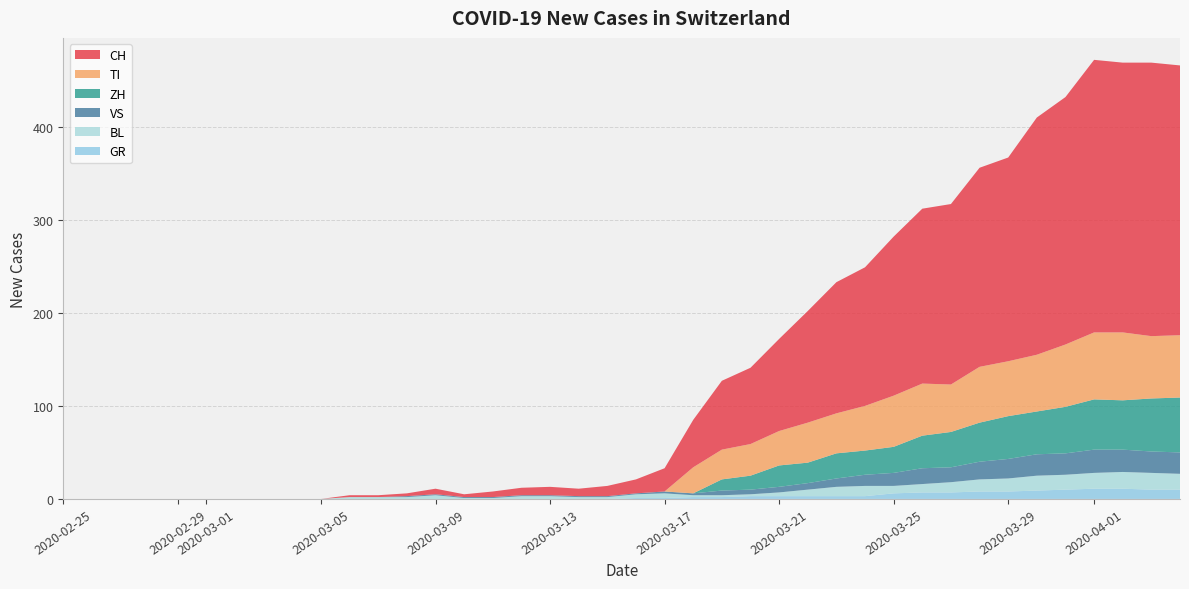

Reading left to right, list all the values displayed in this chart.

CH: 0	0	0	0	0	0	0	0	0	0	2	2	3	6	3	6	8	9	8	11	15	25	51	74	82	99	120	141	149	171	188	194	214	219	255	266	293	290	294	290
GR: 0	0	0	0	0	0	0	0	0	0	0	0	0	0	0	0	0	0	0	0	1	1	2	2	3	3	3	3	3	6	7	7	8	8	9	10	11	11	10	10
VS: 0	0	0	0	0	0	0	0	0	0	0	0	1	1	1	1	1	1	1	1	1	2	2	5	5	6	7	9	12	14	17	16	19	21	23	23	25	24	23	23
BL: 0	0	0	0	0	0	0	0	0	0	2	2	2	4	1	1	3	3	2	2	4	5	2	2	2	4	7	10	11	8	9	11	13	14	16	16	17	18	18	17
TI: 0	0	0	0	0	0	0	0	0	0	0	0	0	0	0	0	0	0	0	0	0	0	28	32	34	37	43	43	48	55	56	51	60	59	61	67	72	73	67	67
ZH: 0	0	0	0	0	0	0	0	0	0	0	0	0	0	0	0	0	0	0	0	0	0	0	12	15	23	22	27	26	28	35	38	42	46	46	50	54	53	57	59